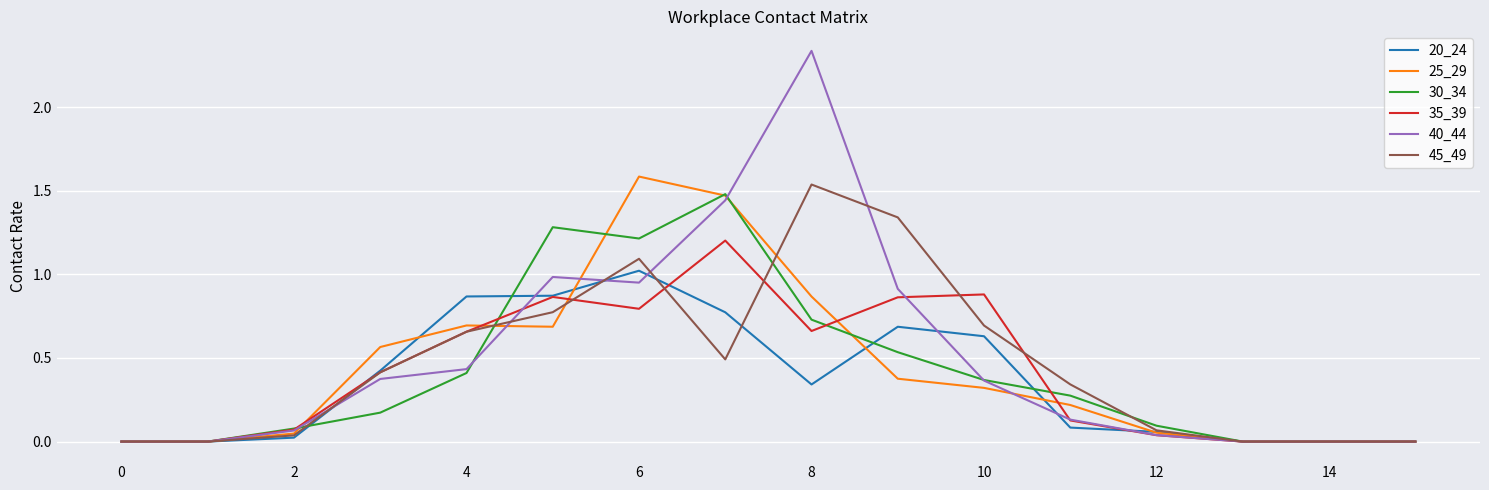

True or false: 20_24 and 40_44 cross at least once.

True